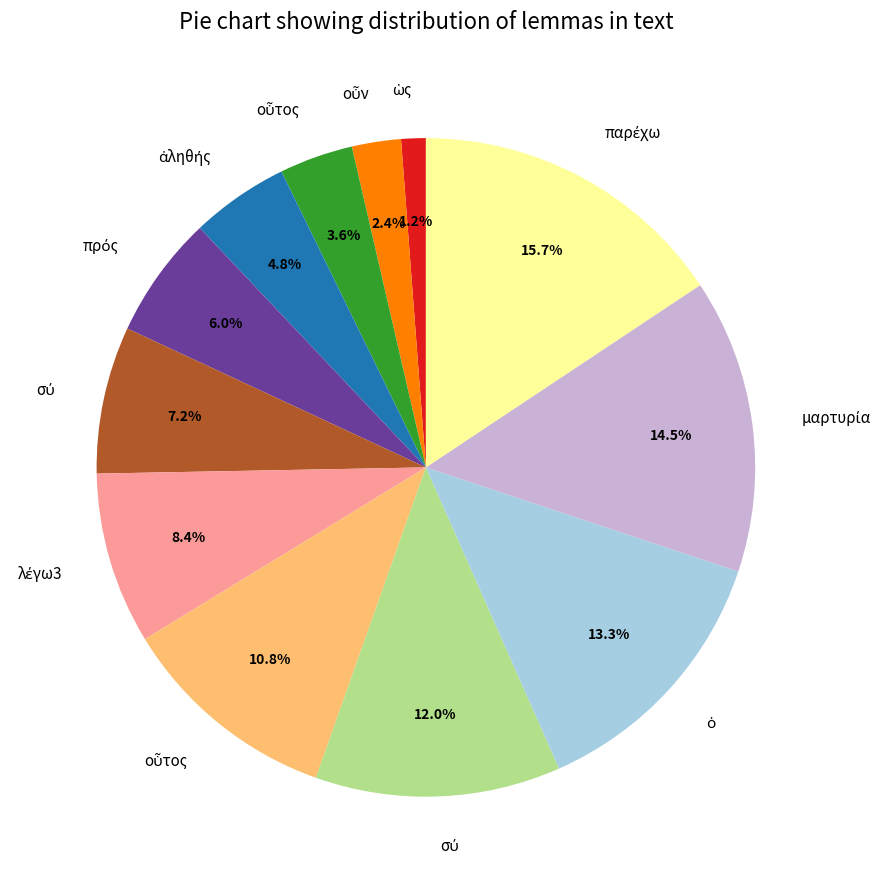

Does any single category account for the majority?

No